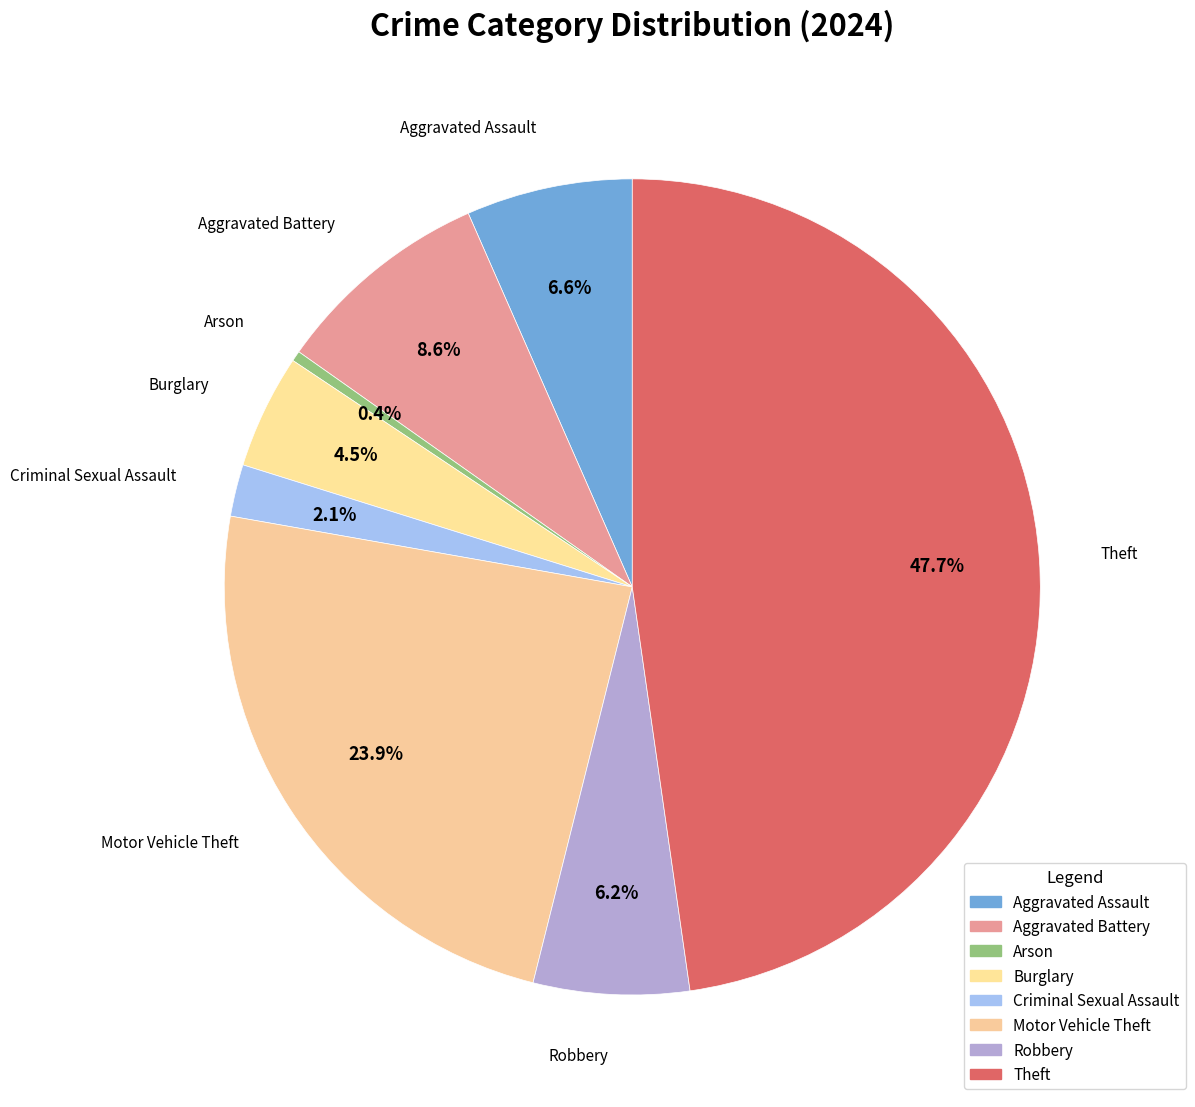

Between Robbery and Aggravated Assault, which is larger?

Aggravated Assault